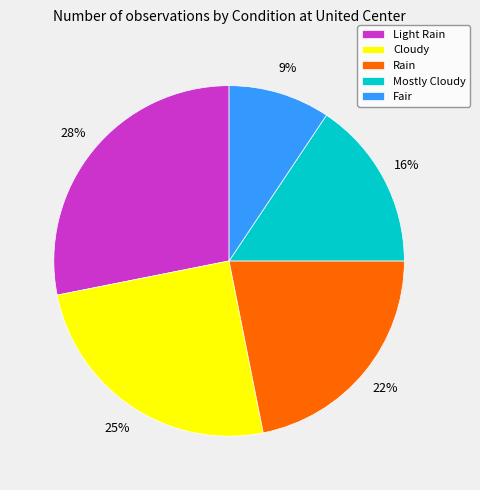

Does Rain represent more than half of the total?

No